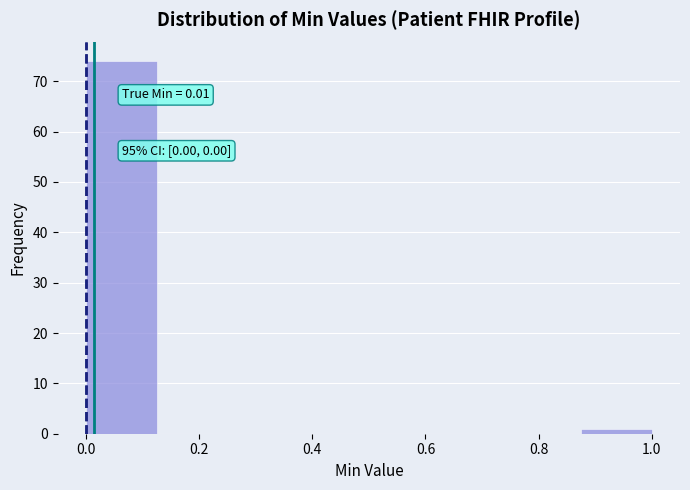

Which range on the x-axis has the tallest bar?

0.000 to 0.125